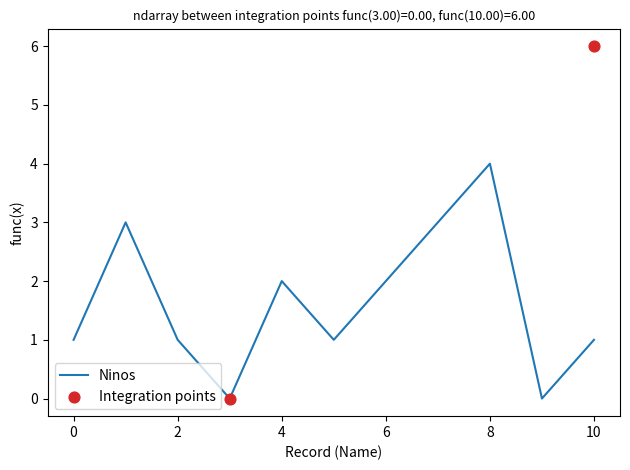

Which category has the highest value in the Ninos series?

8